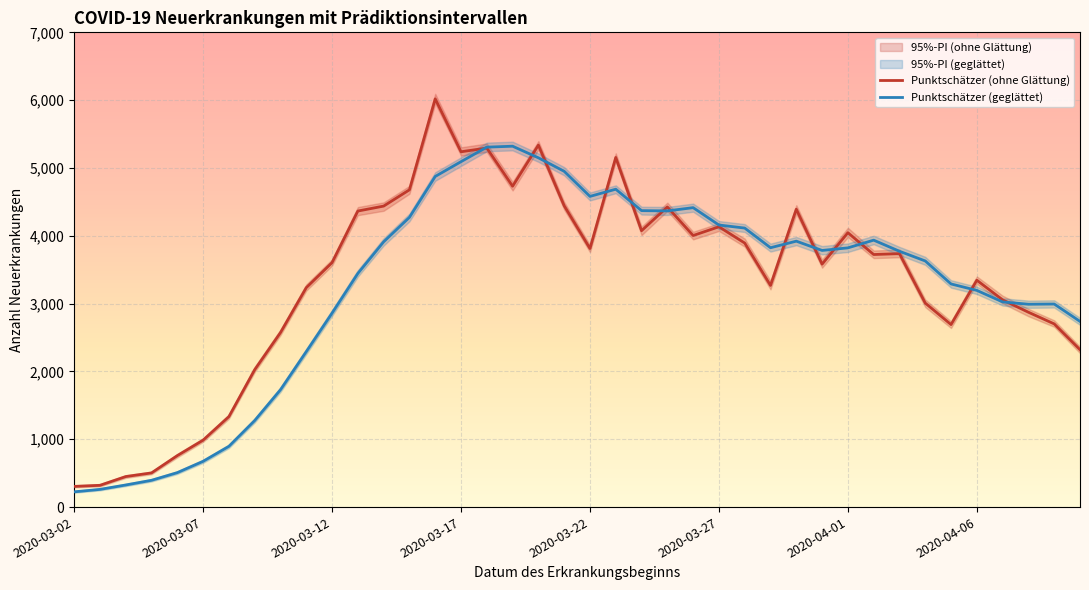

Reading left to right, what are all the values shown in this chart?

Punktschätzer (ohne Glättung): 305	321	450	504	759	987	1334	2025	2573	3235	3605	4365	4438	4678	6019	5239	5294	4731	5337	4443	3812	5155	4075	4425	4004	4133	3893	3268	4392	3582	4046	3724	3737	3008	2691	3345	3055	2873	2701	2321
Punktschätzer (geglättet): 225	261	326	395	508	675	896	1276	1730	2292	2860	3445	3911	4272	4875	5093	5307	5321	5150	4951	4581	4687	4371	4367	4415	4159	4114	3824	3921	3784	3822	3936	3772	3629	3290	3195	3025	2991	2994	2738